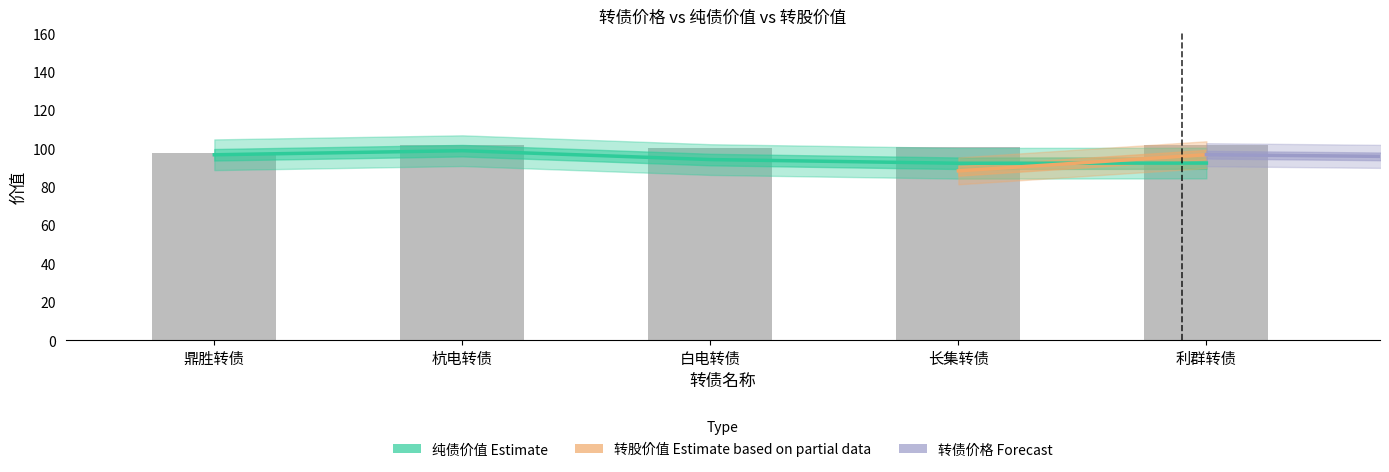

What is the average value of the 转债价格 series?

100.4